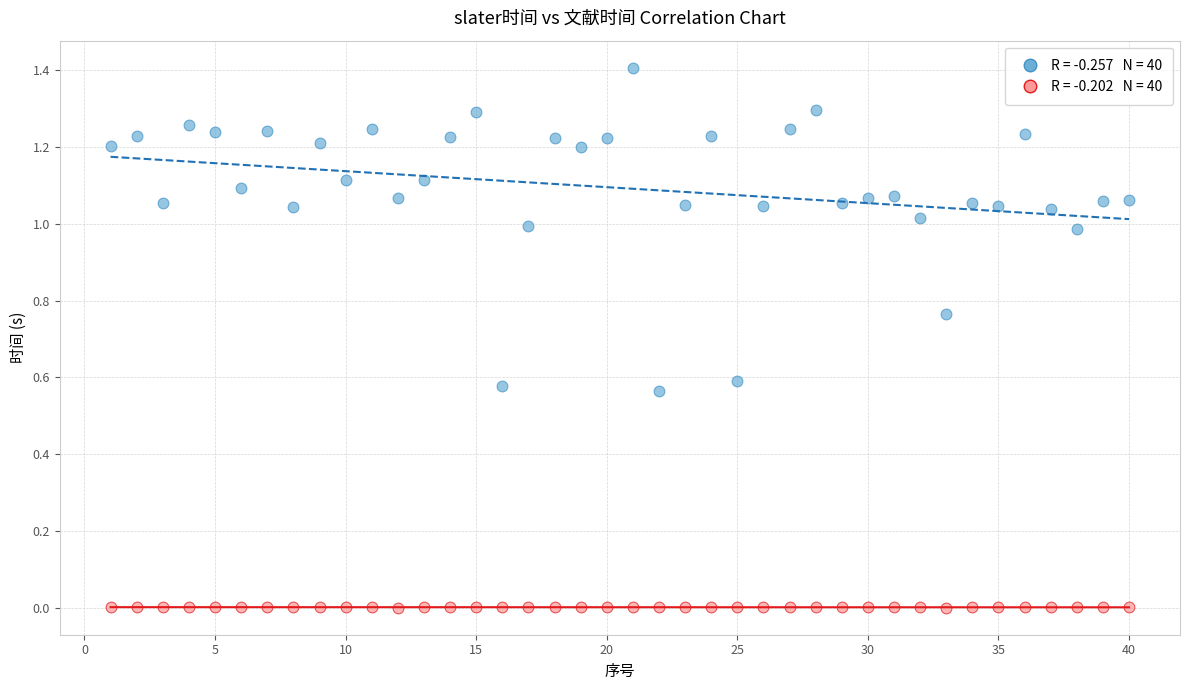

Across all data points, what is the range of Y values (max minus min)?

1.4